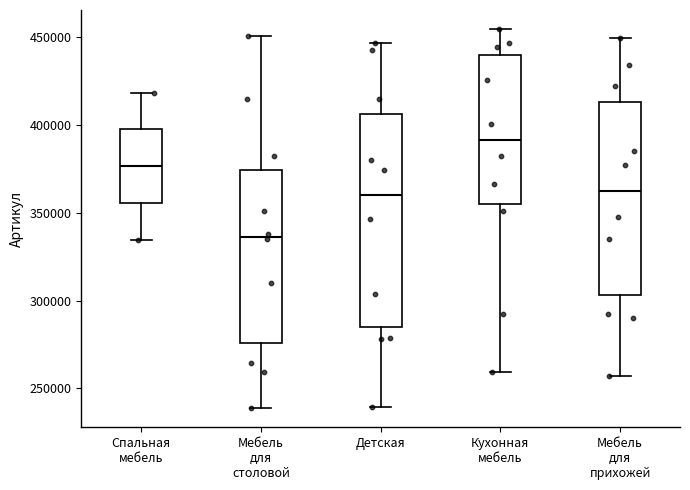

Reading left to right, transcribe this box plot: for each box, give where its median line is, the range the box spans, and where its two whiskers end, as read against the y-axis. The values are not printed on the chart, so give them approximately, as read against the axis.

Спальная мебель: median 375000, box 355000 to 395000, whiskers 335000 to 420000
Мебель для столовой: median 335000, box 275000 to 375000, whiskers 240000 to 450000
Детская: median 360000, box 285000 to 405000, whiskers 240000 to 445000
Кухонная мебель: median 390000, box 355000 to 440000, whiskers 260000 to 455000
Мебель для прихожей: median 360000, box 305000 to 415000, whiskers 255000 to 450000